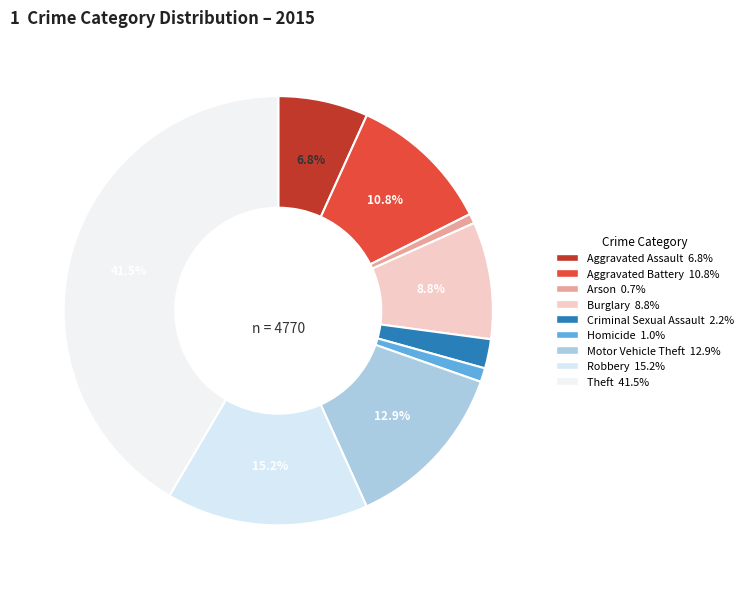

Count the number of slices in the pie.

9